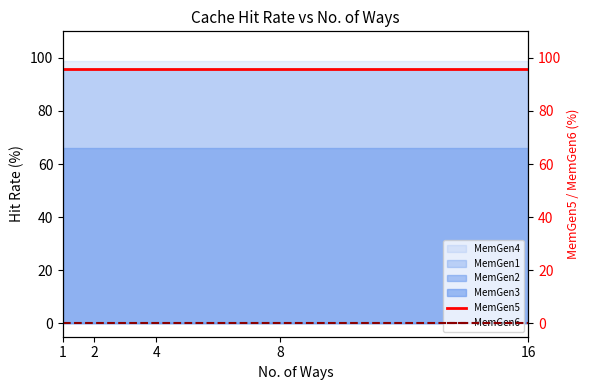

True or false: MemGen6 and MemGen5 intersect in this chart.

False